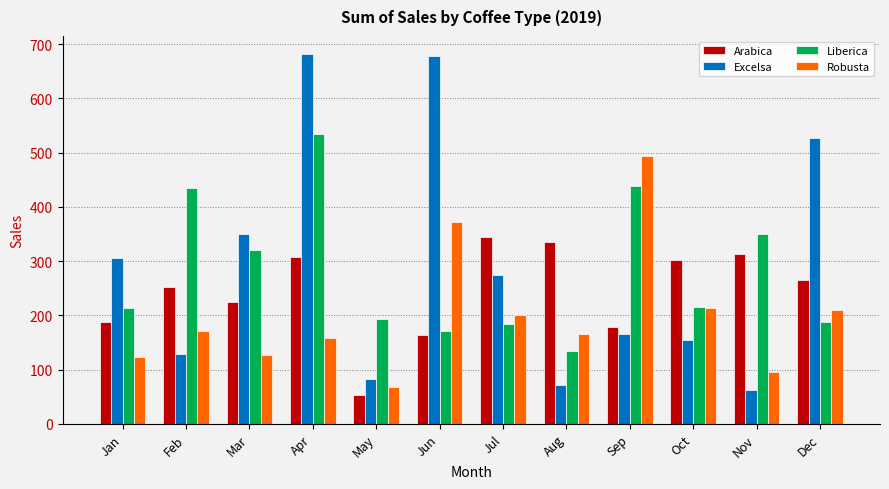

What is the average value of the Excelsa series?

290.1